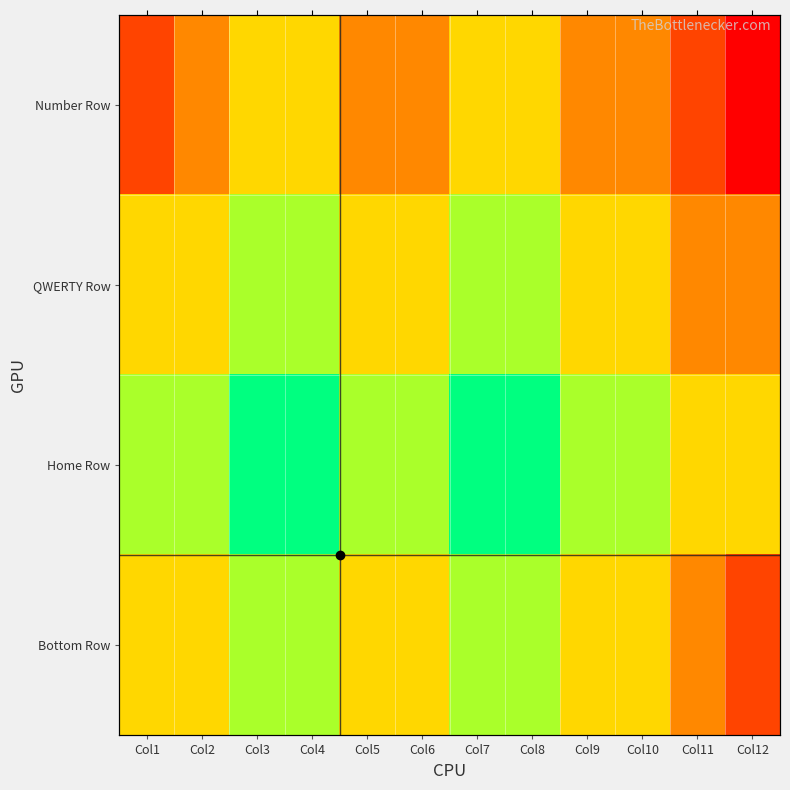

Is the value of Home Row at Col2 greater than the value of Bottom Row at Col2?

No